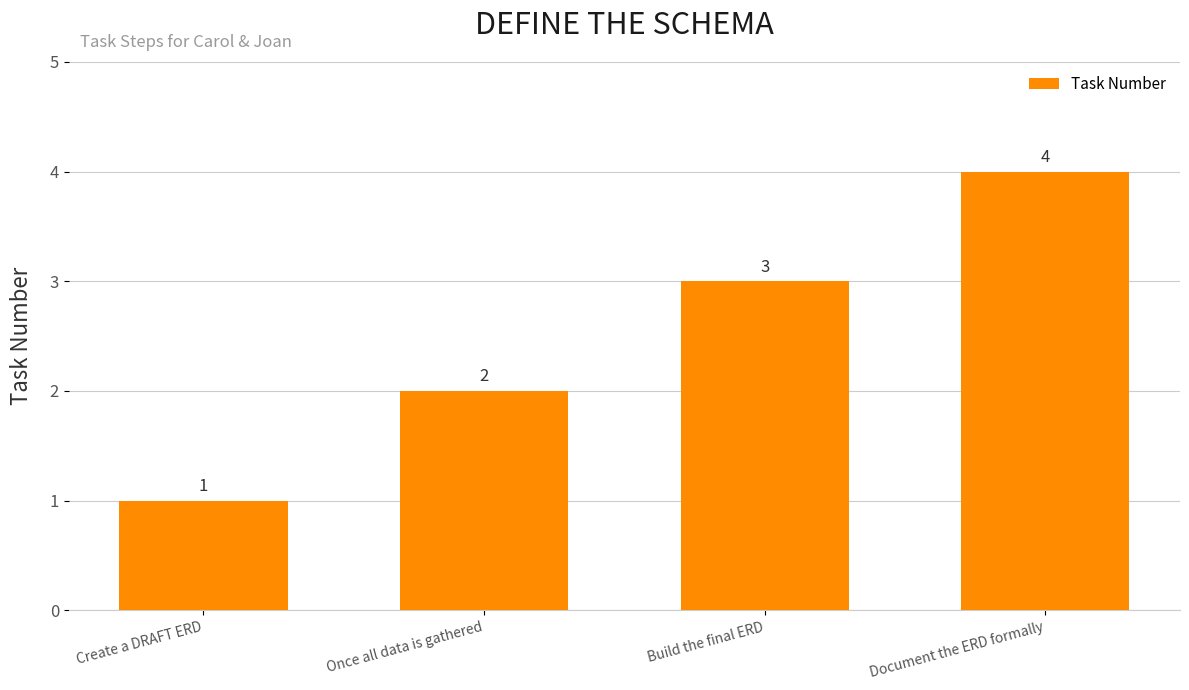

What is the change in value from Create a DRAFT ERD to Build the final ERD?

+2